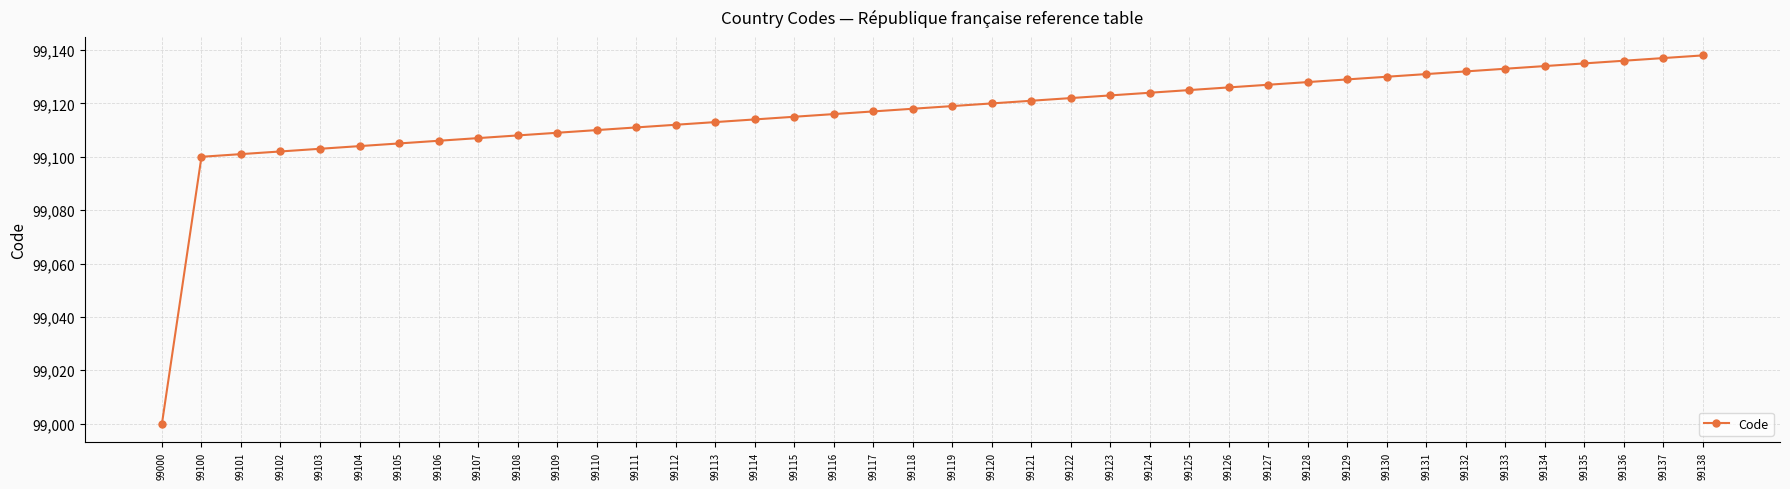

Which label corresponds to the smallest value in the chart?

99000